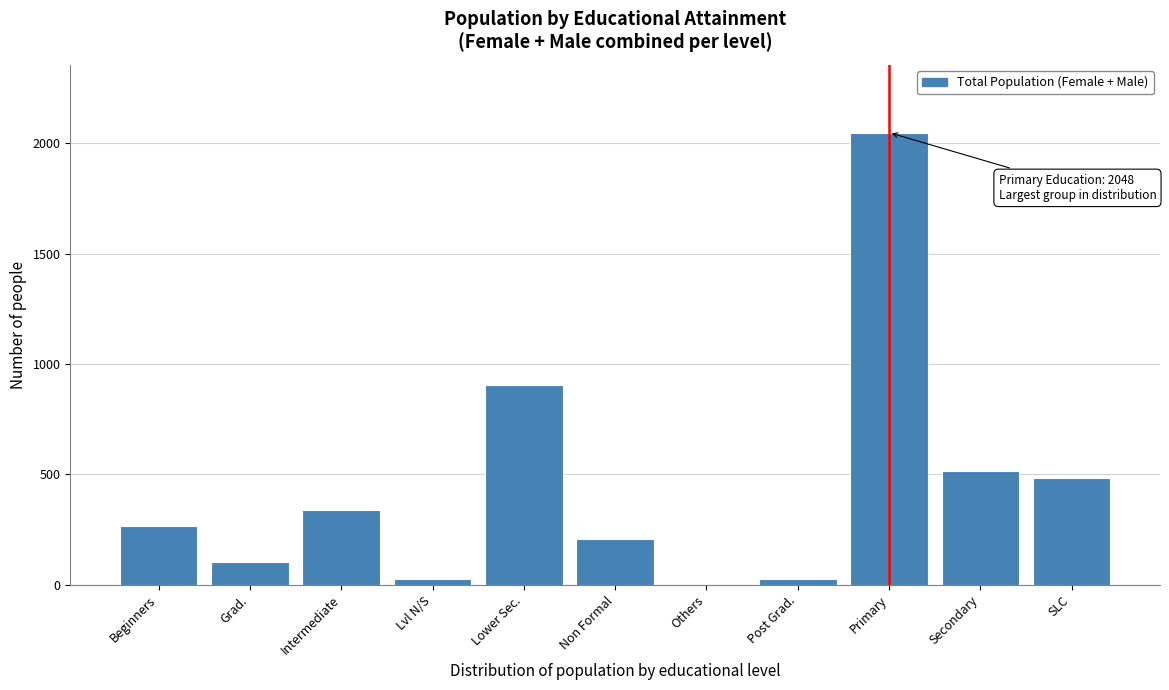

Which has a higher value, Secondary or Grad.?

Secondary